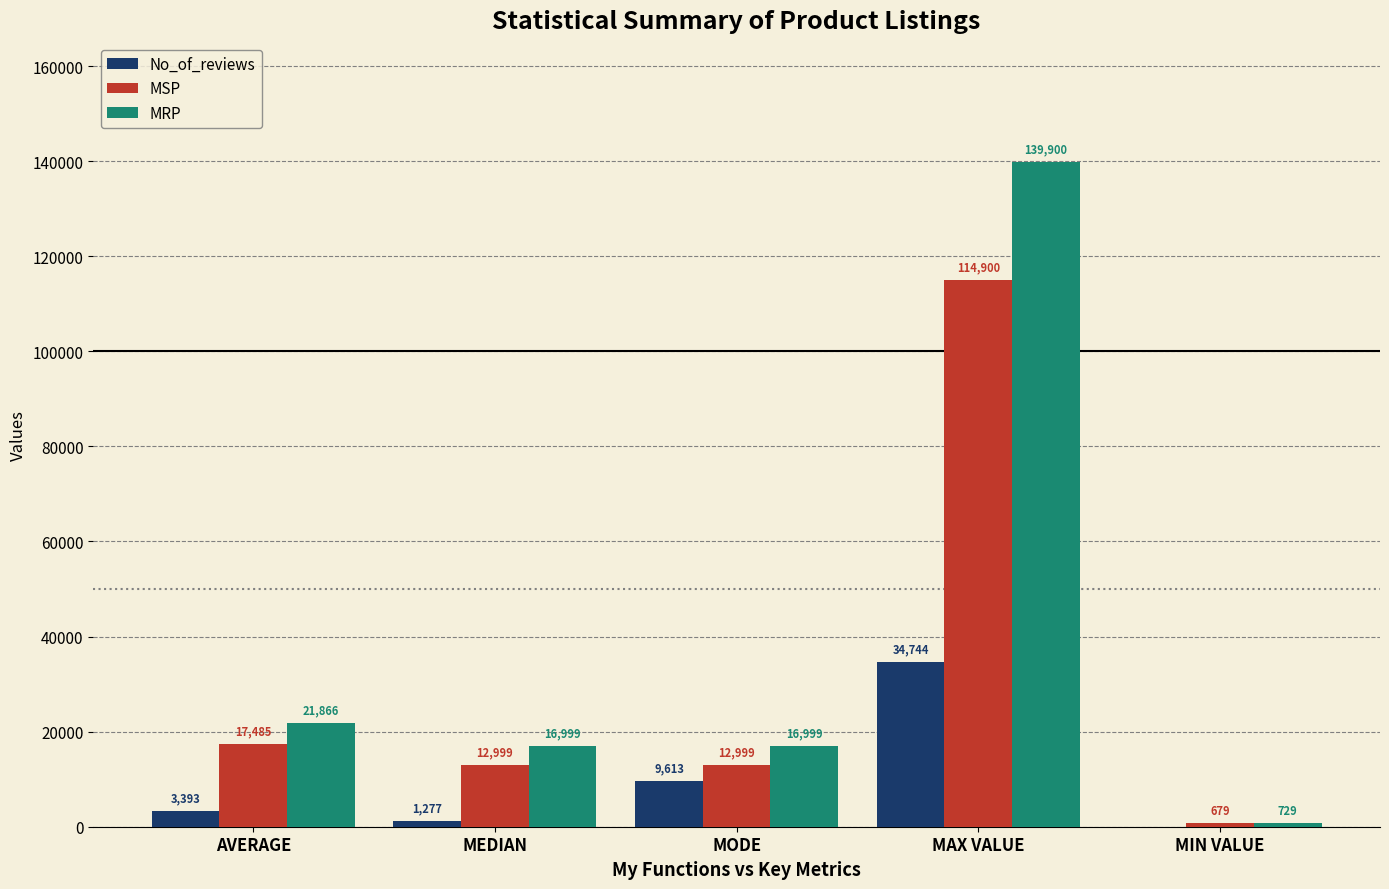

What is the approximate value of MSP at MODE?

12999.0